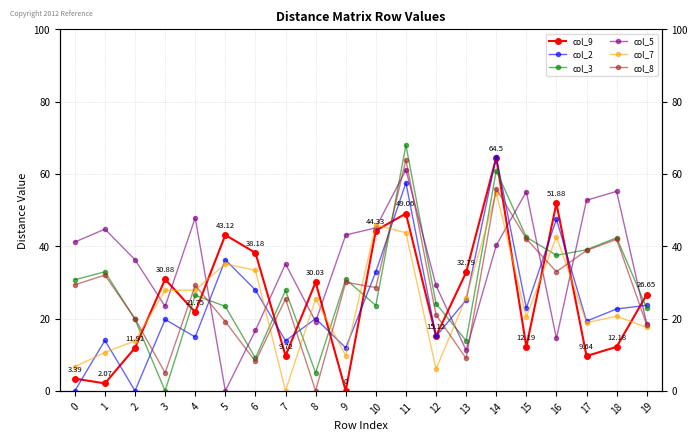

How many values in the col_3 series exceed 27?

10